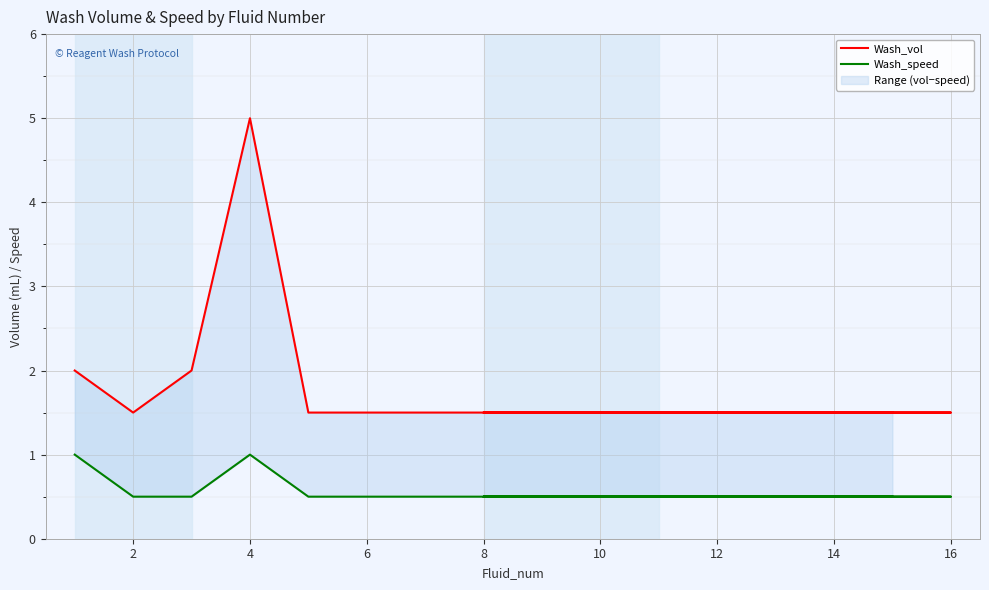

In Wash_speed, how many points are higher than both neighbors (excluding endpoints)?

1